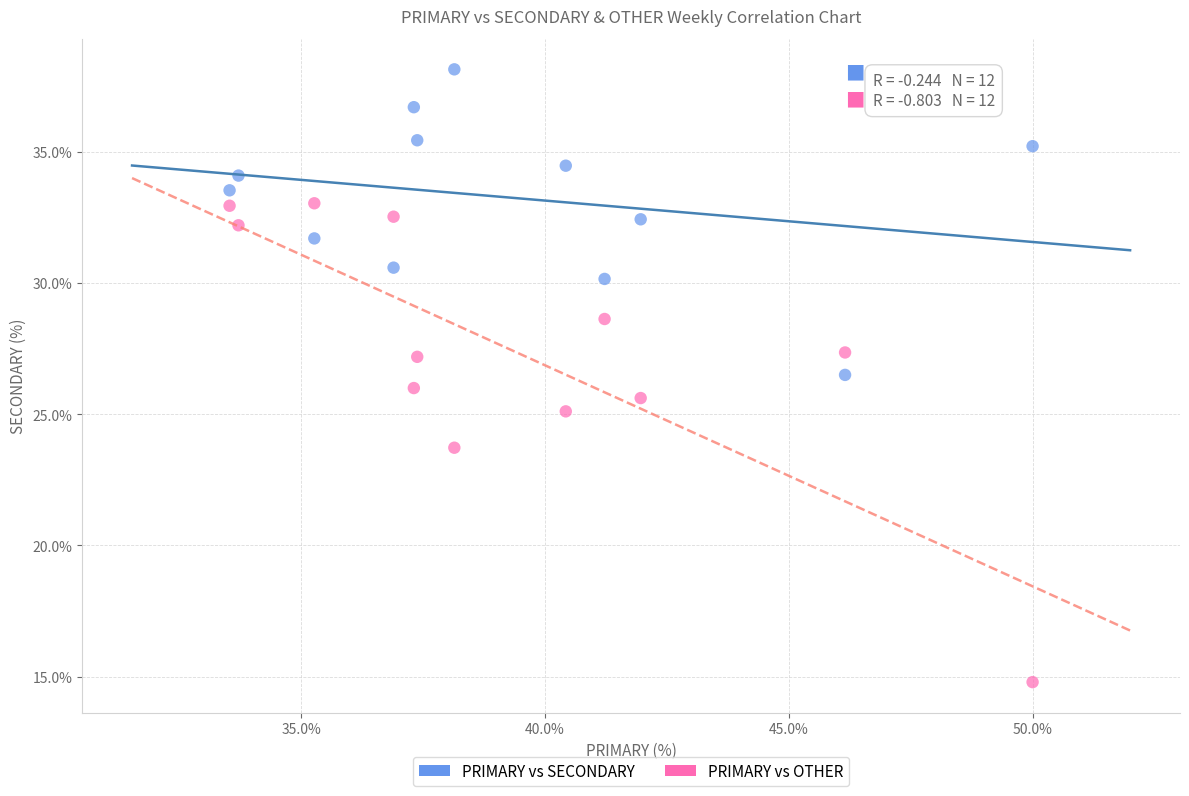

What are all the series names shown in the legend?

PRIMARY vs SECONDARY, PRIMARY vs OTHER